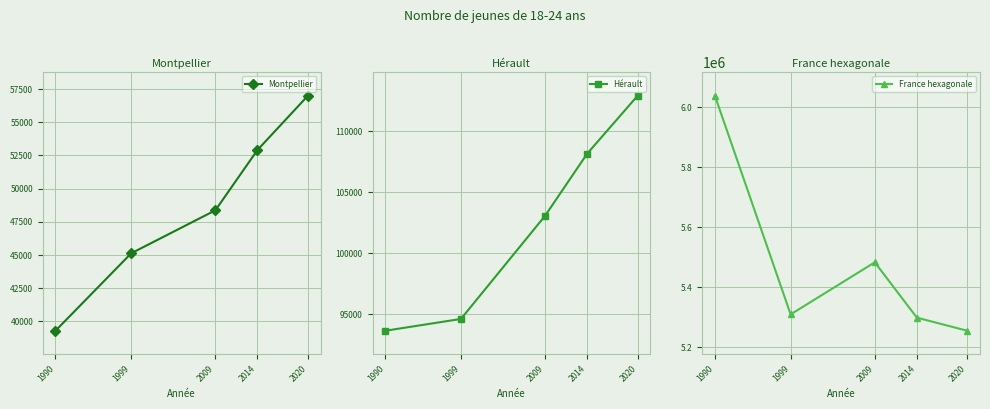

How many lines are shown in the chart?

3